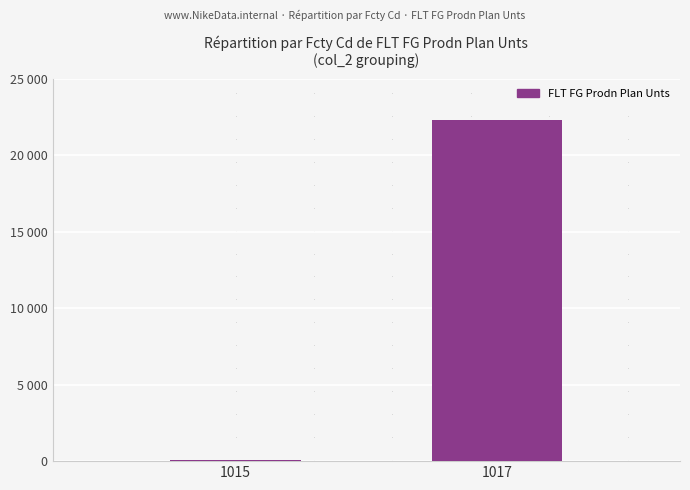

List the labels in order of value, smallest first.

1015, 1017